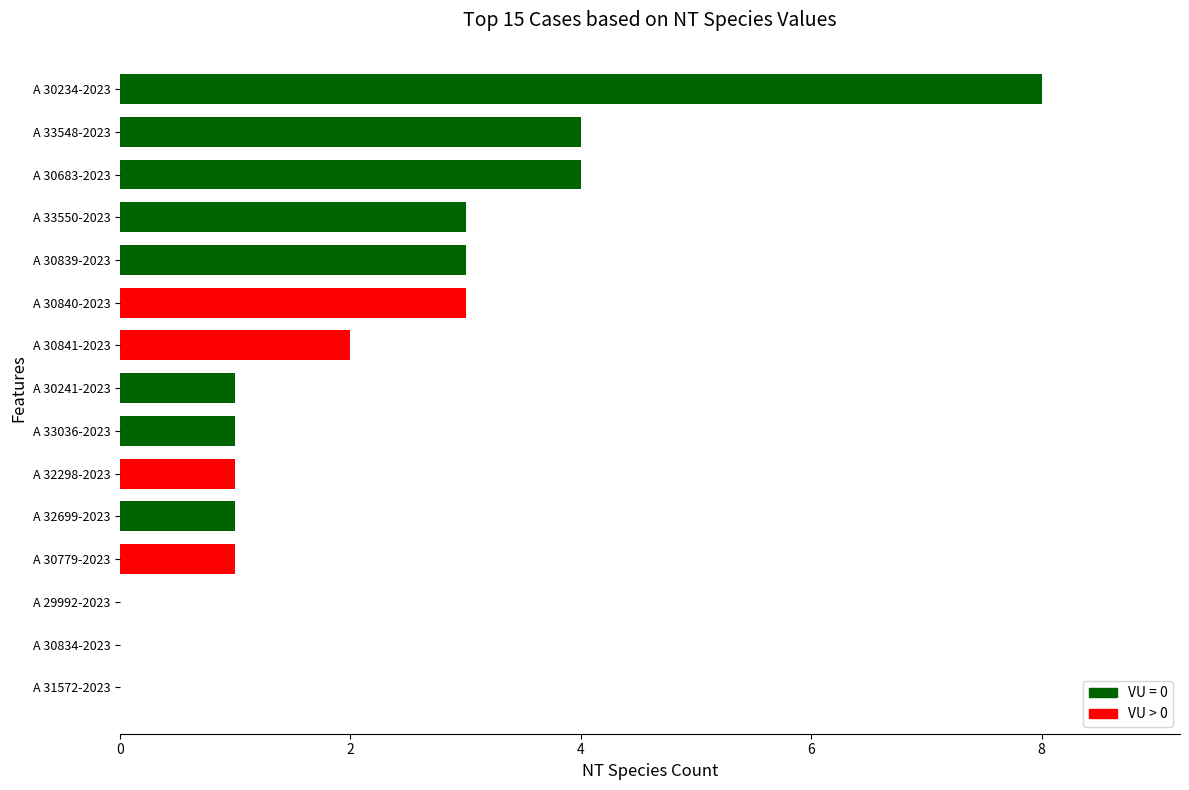

What is the sum of all values?

32